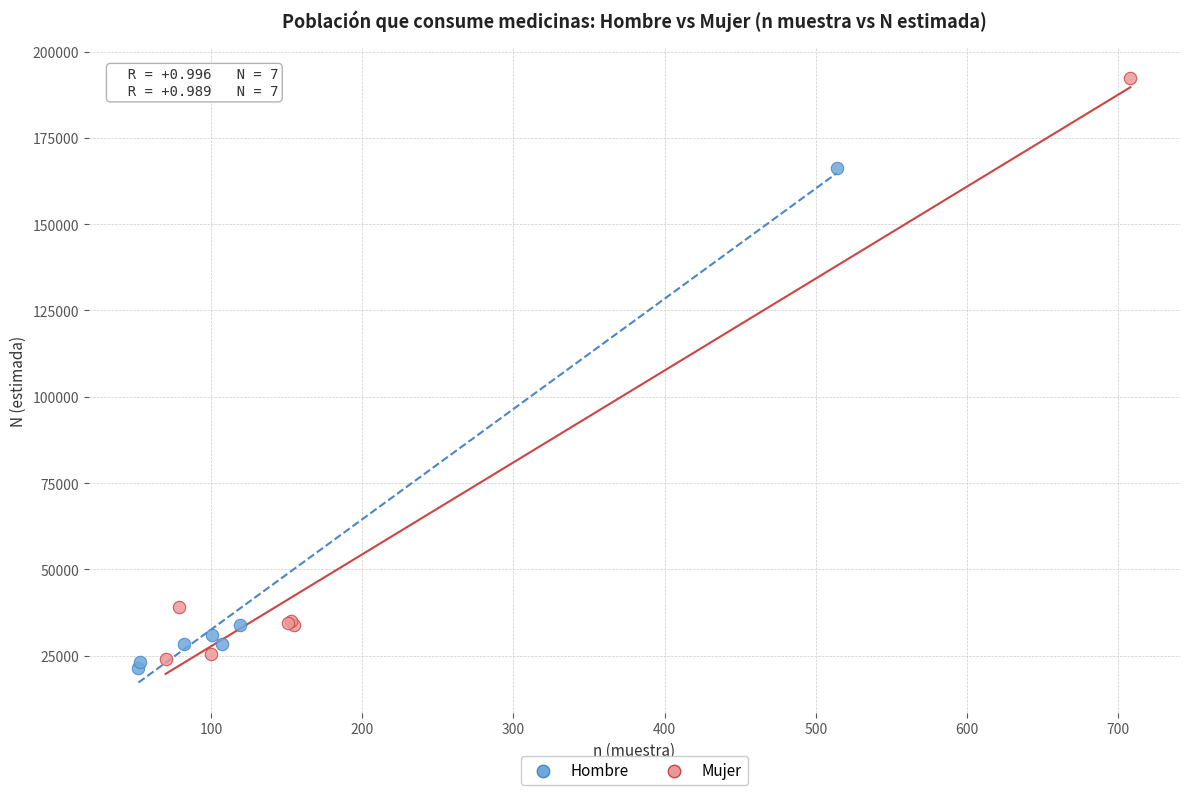

What are all the series names shown in the legend?

Hombre, Mujer